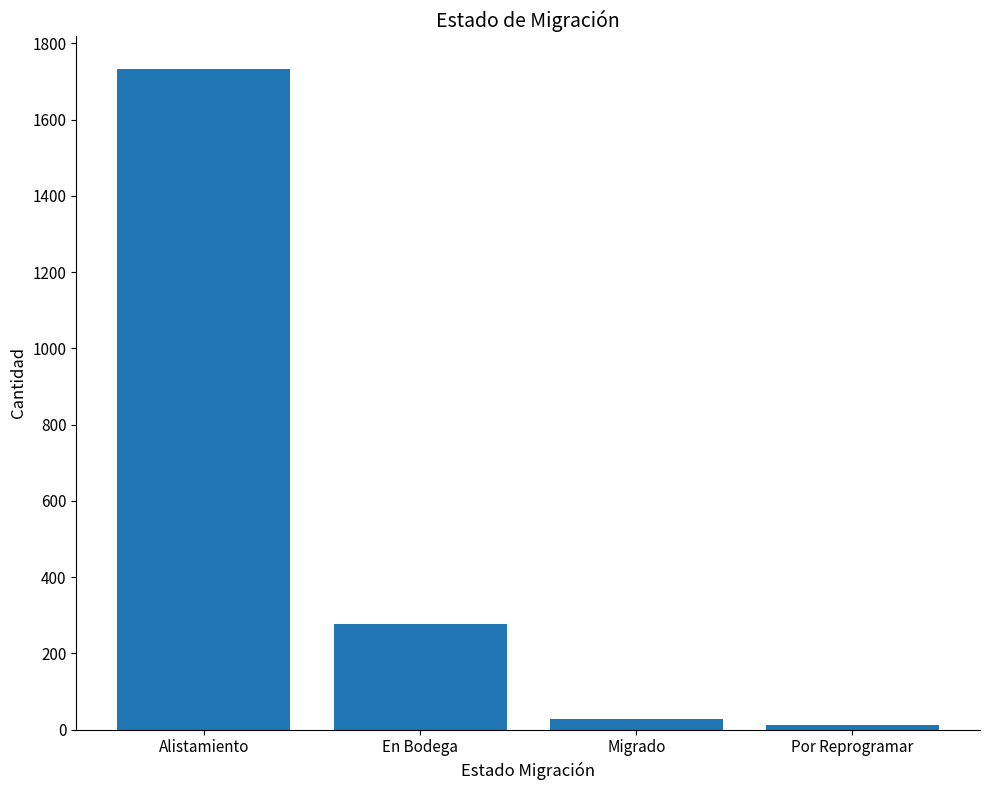

Rank the categories by value from highest to lowest.

Alistamiento, En Bodega, Migrado, Por Reprogramar